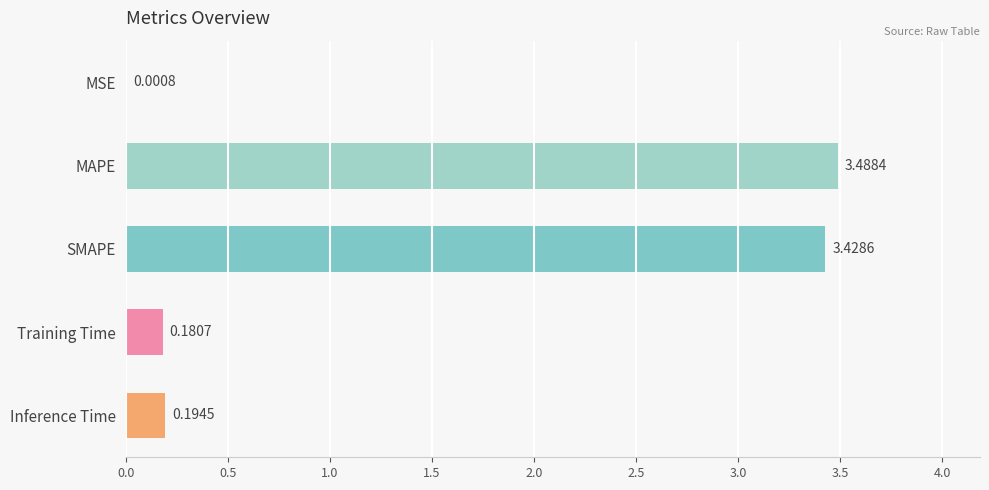

What is the sum of all values?

7.3